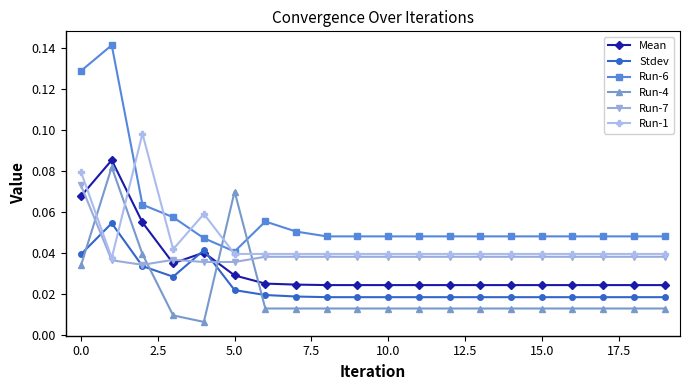

How many Run-7 values are between 0 and 1?

20